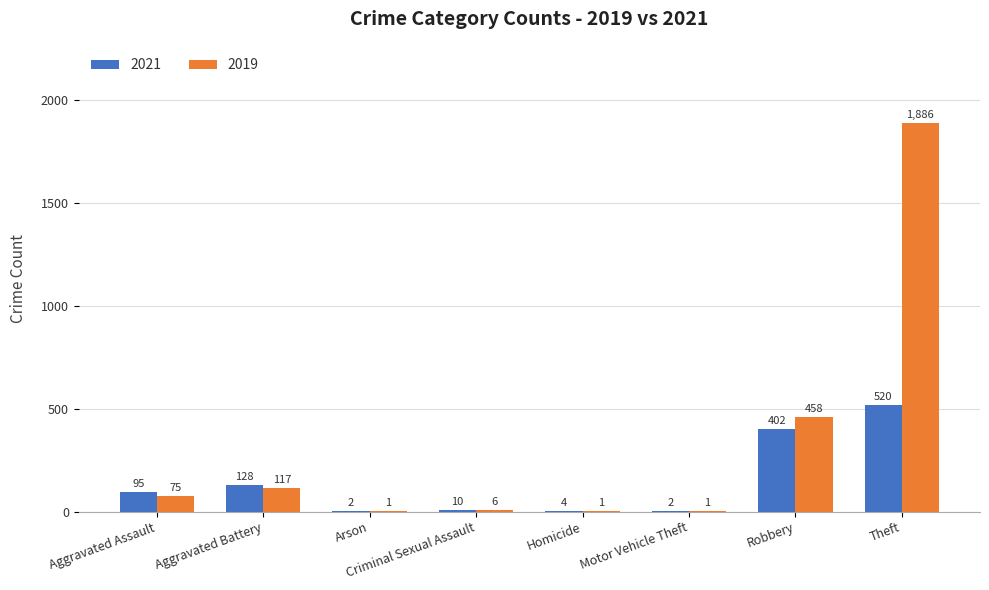

Read the 2021 value at Robbery, to the nearest 10.

400